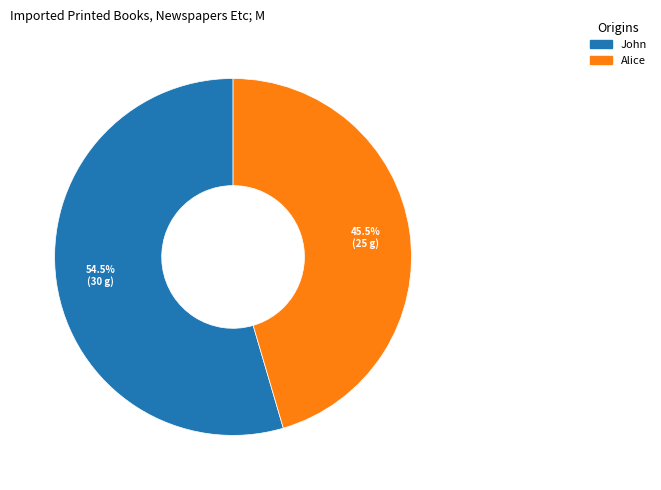

Which slice is the largest?

John